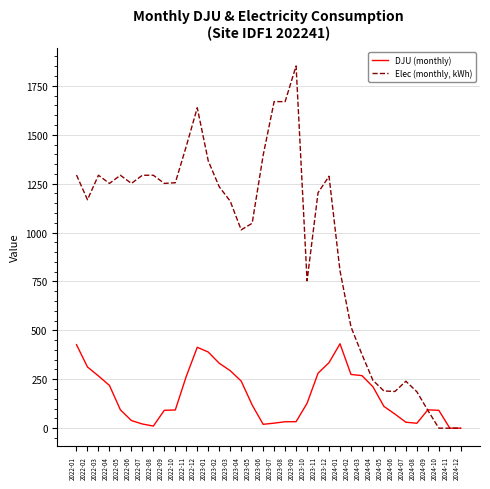

List the series in order of their peak value, highest first.

Elec (monthly, kWh), DJU (monthly)